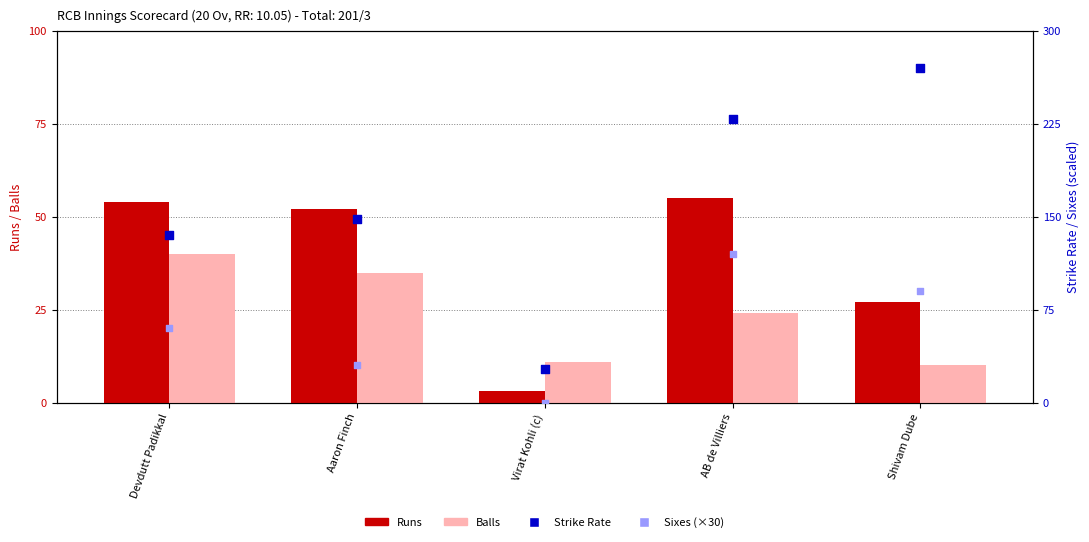

Which series contains the lowest Y value?

Sixes (×30)